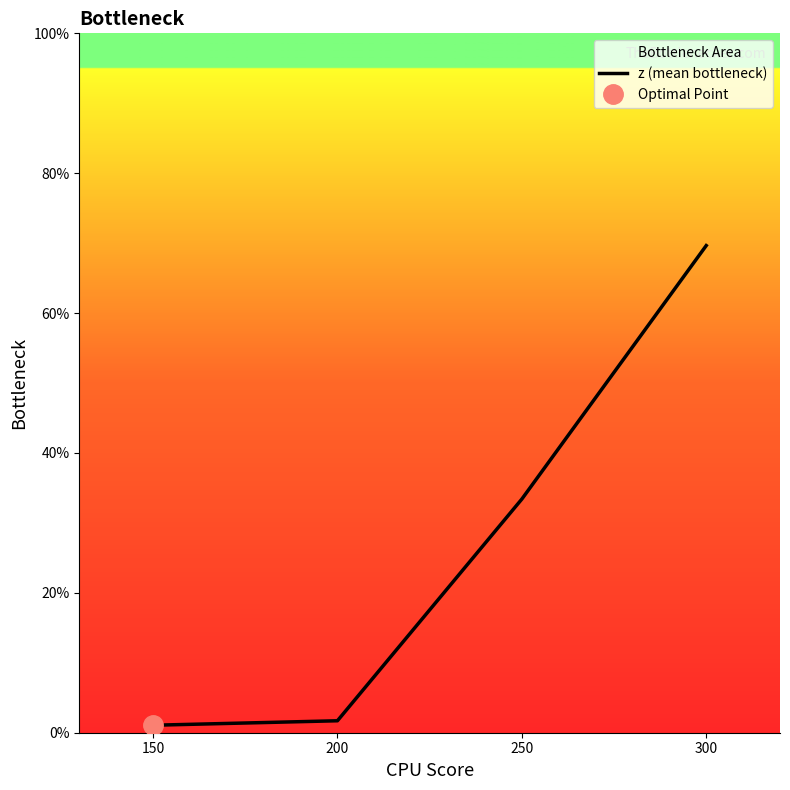

What is the average value?

26.5